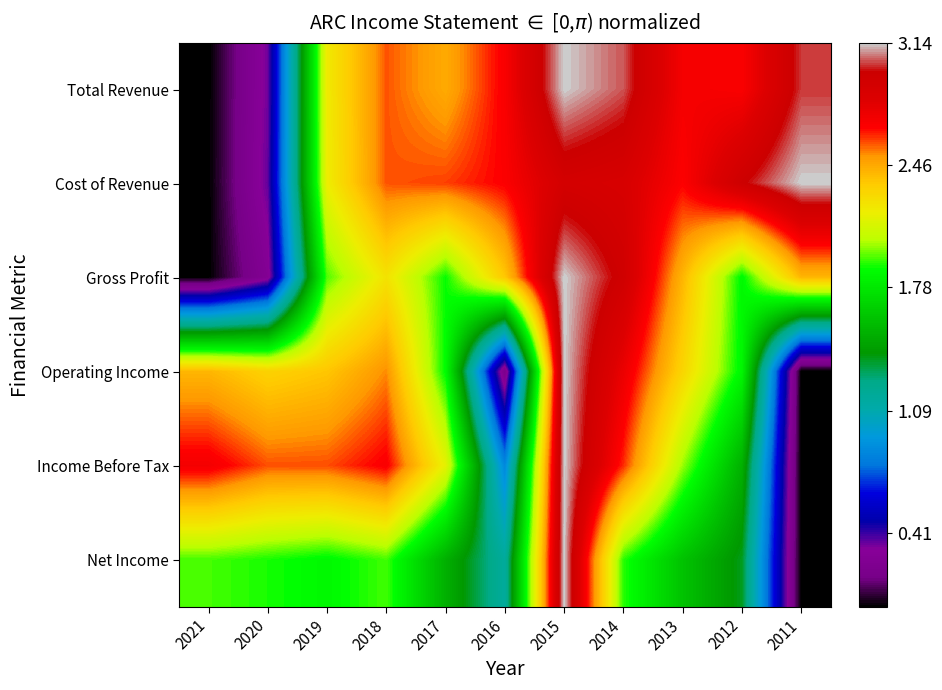

Reading left to right, list all the values displayed in this chart.

Total Revenue: 2021=0.0	2020=0.3	2019=2.2	2018=2.6	2017=2.5	2016=2.7	2015=3.1	2014=3.0	2013=2.7	2012=2.7	2011=3.0
Cost of Revenue: 2021=0.0	2020=0.4	2019=2.2	2018=2.6	2017=2.6	2016=2.7	2015=2.9	2014=2.9	2013=2.7	2012=3.0	2011=3.1
Gross Profit: 2021=0.0	2020=0.3	2019=2.0	2018=2.2	2017=1.9	2016=2.4	2015=3.1	2014=2.9	2013=2.4	2012=1.9	2011=2.4
Operating Income: 2021=2.4	2020=2.3	2019=2.4	2018=2.5	2017=1.9	2016=0.2	2015=3.1	2014=2.8	2013=2.3	2012=1.8	2011=0.0
Income Before Tax: 2021=2.7	2020=2.6	2019=2.6	2018=2.7	2017=2.2	2016=0.9	2015=3.1	2014=2.6	2013=2.0	2012=1.5	2011=0.0
Net Income: 2021=1.9	2020=1.9	2019=1.9	2018=1.9	2017=1.5	2016=1.2	2015=3.1	2014=1.9	2013=1.6	2012=1.4	2011=0.0